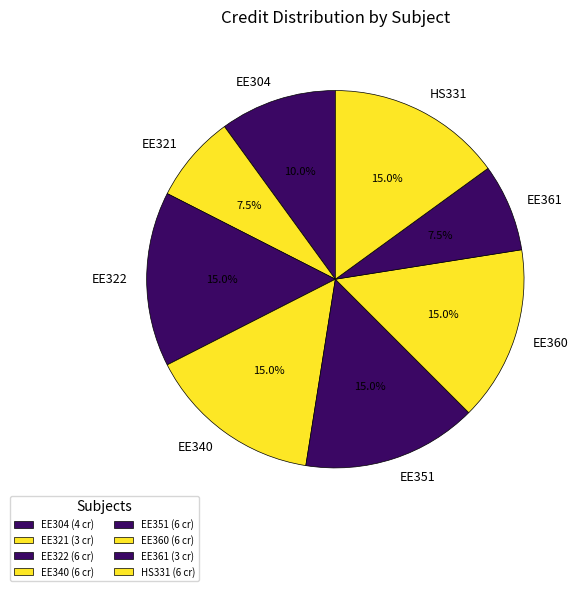

Rank the categories by value from highest to lowest.

EE322, EE340, EE351, EE360, HS331, EE304, EE321, EE361